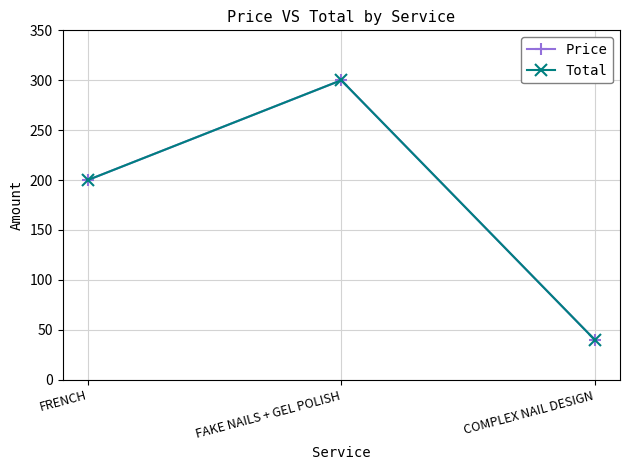

Is this an area chart (filled region under the line)?

No